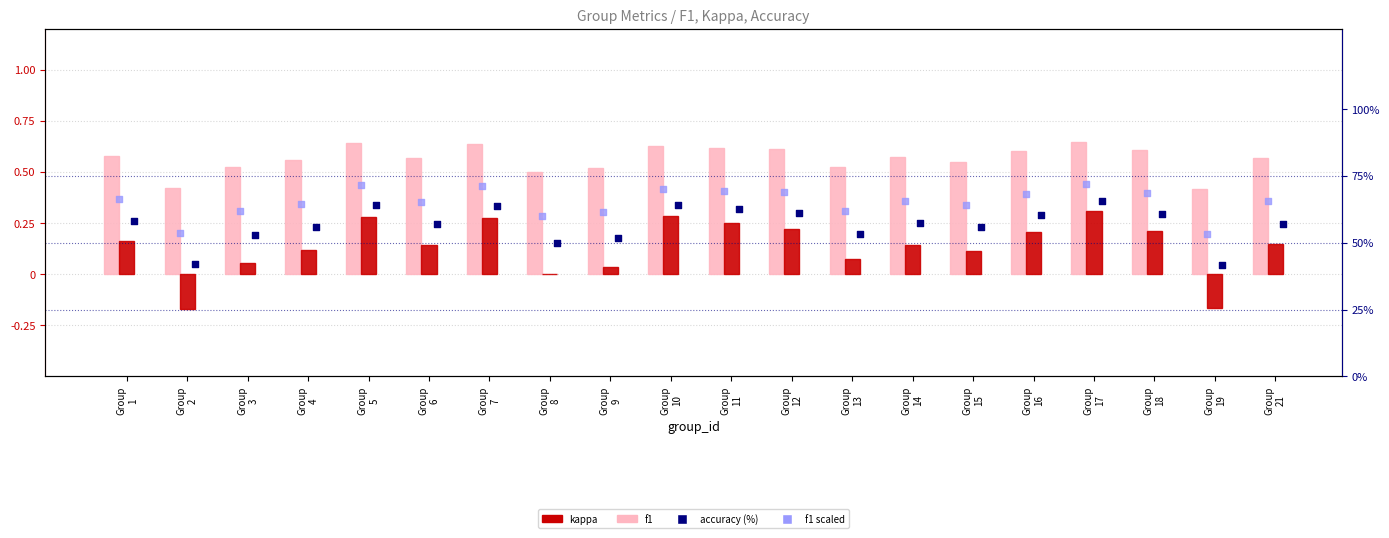

Which series has the largest Y range (max minus min)?

accuracy